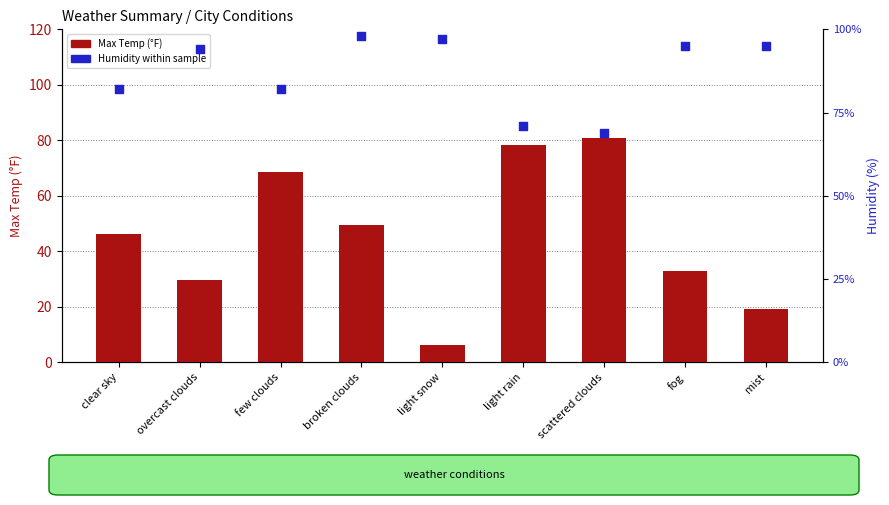

What is the total value across all series at overcast clouds?

123.8